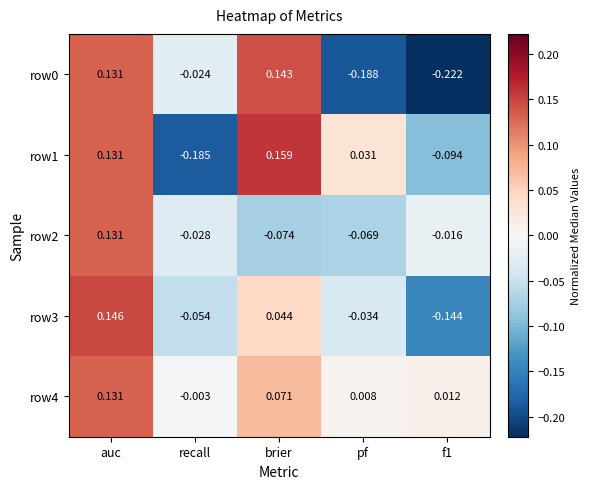

At which category is the sum across all series the highest?

auc